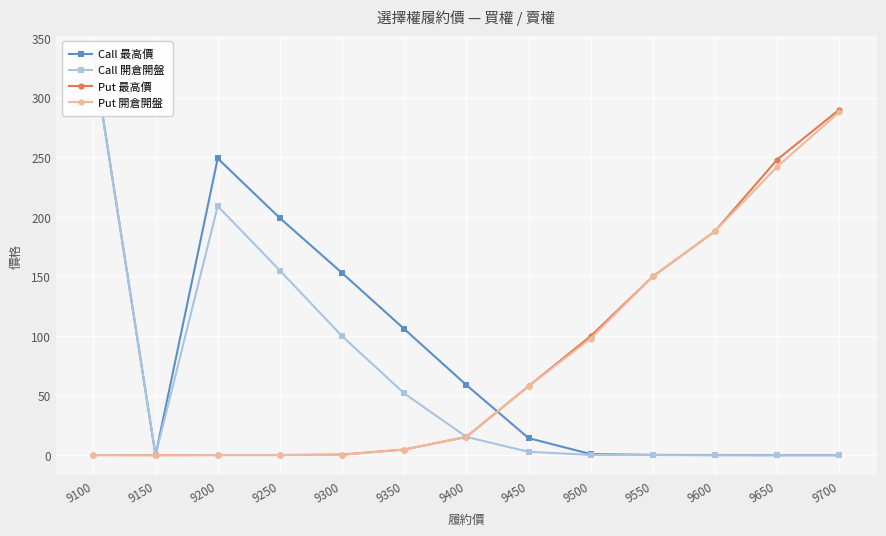

Between 9500 and 9700, which series saw the biggest shift?

Put 最高價